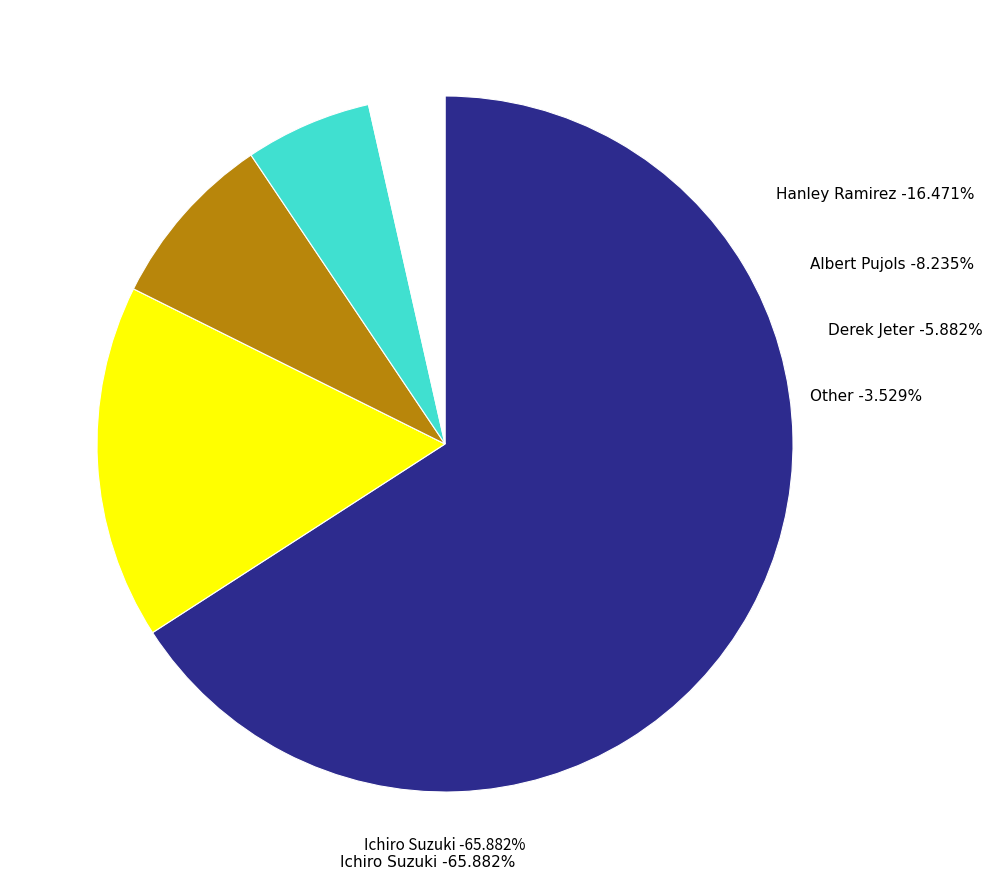

The Ichiro Suzuki slice represents 72% of the pie. True or false?

False